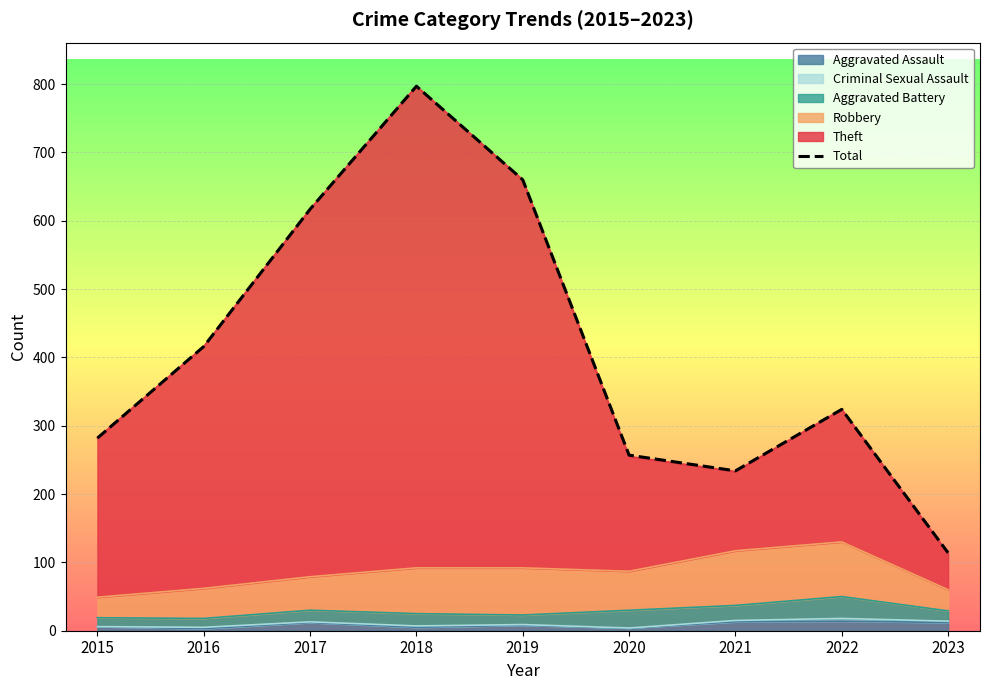

What is the difference between the second highest and minimum values?

546